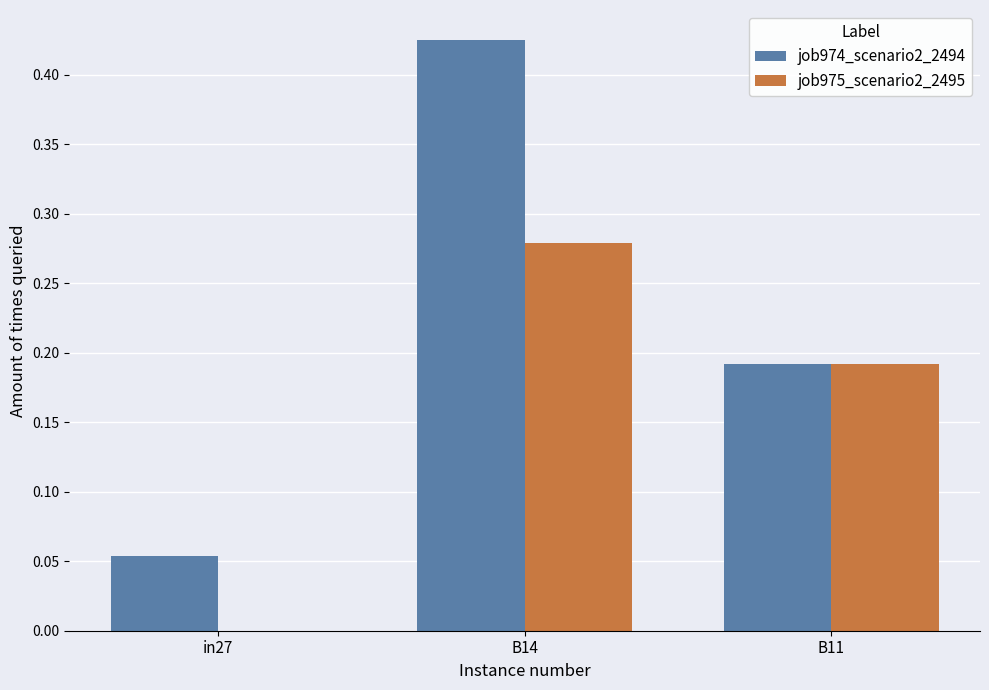

What is the sum of the job975_scenario2_2495 values at B14 and B11?

0.5